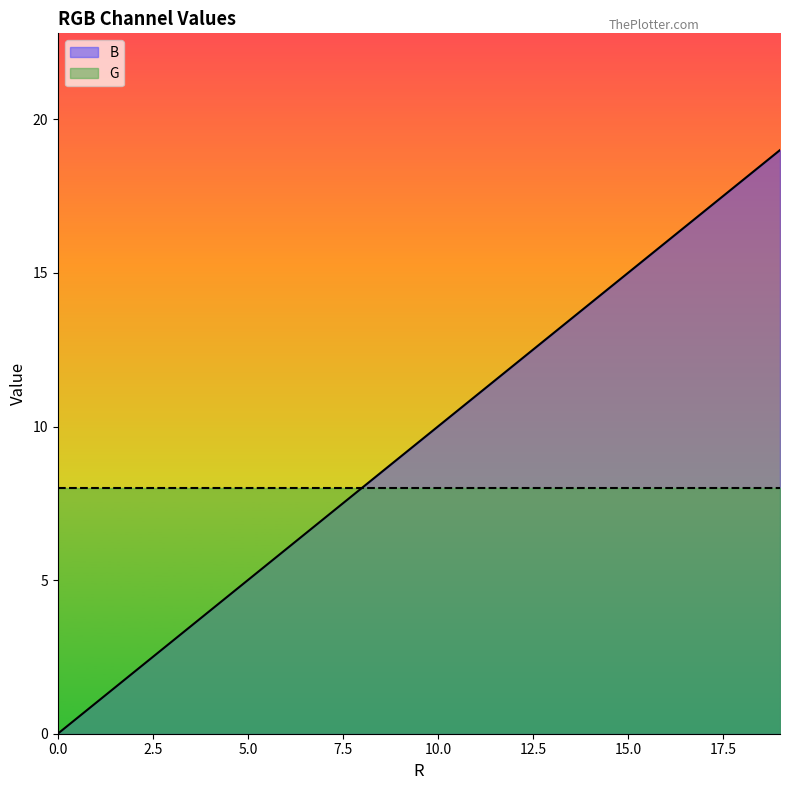

Which has a higher value, 250 or 250?

250